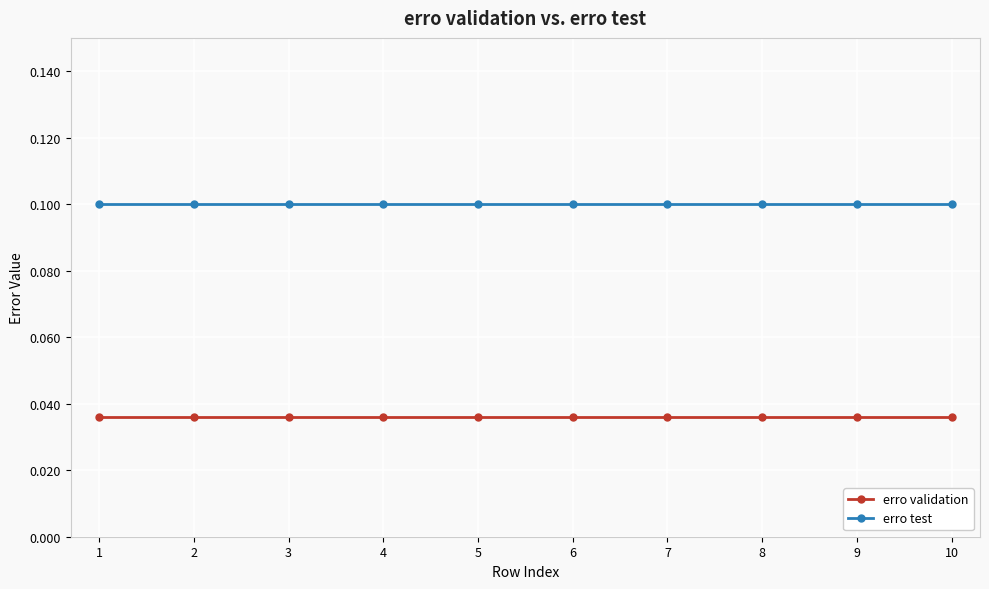

At how many categories does at least one series exceed 0?

10